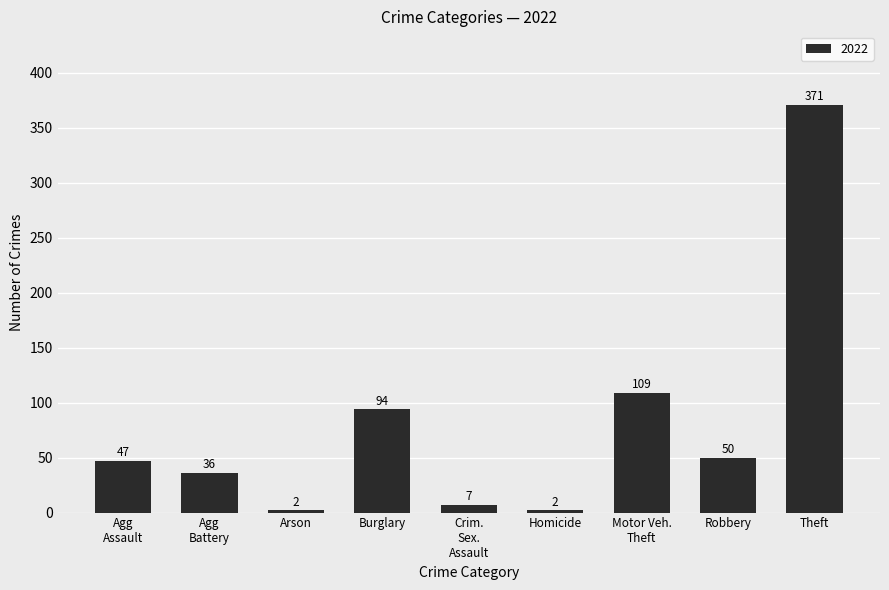

How many values are below 47?

4